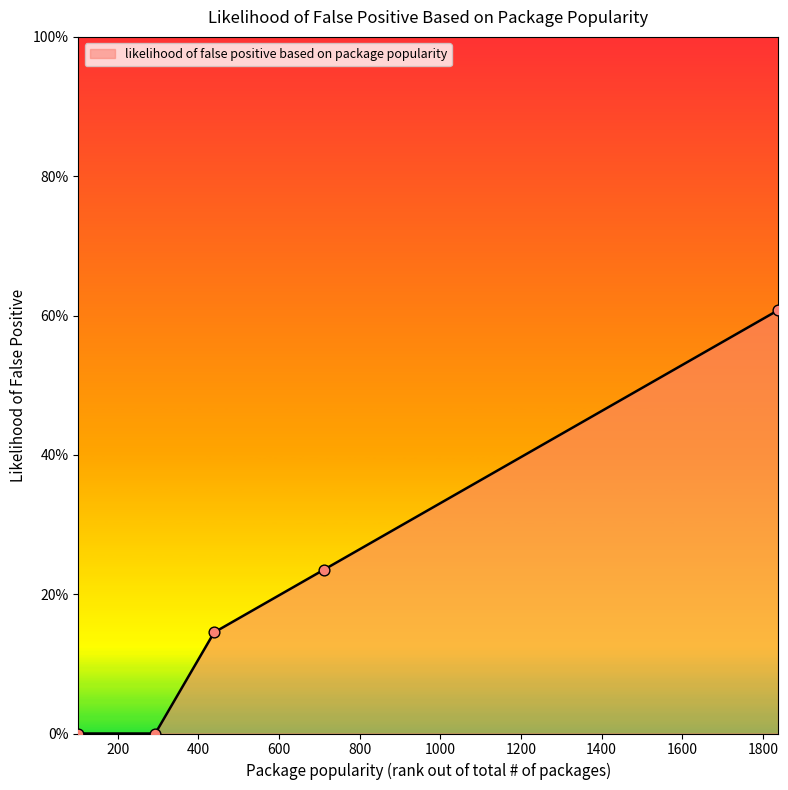

Does the chart have visible grid lines?

No